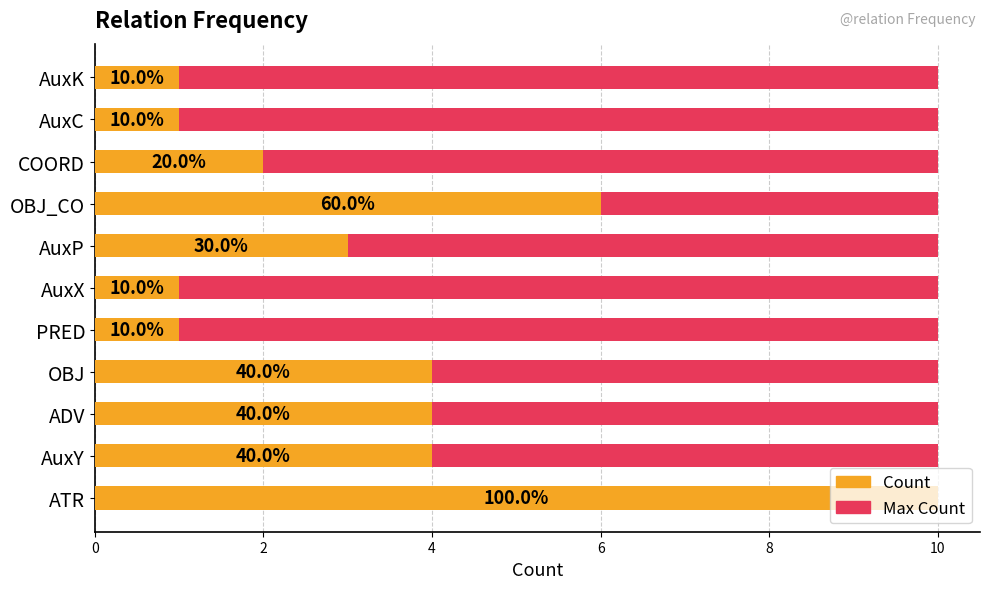

What is the value of the Count bar at the 10th from the left?

1.0